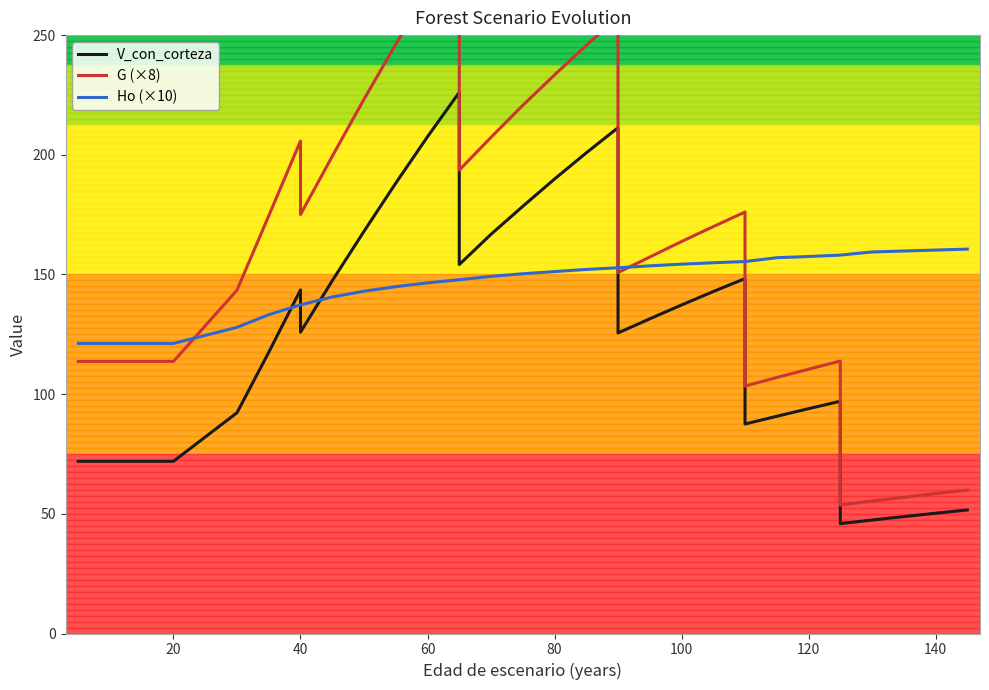

Which series changed the most between 20 and 140?

G